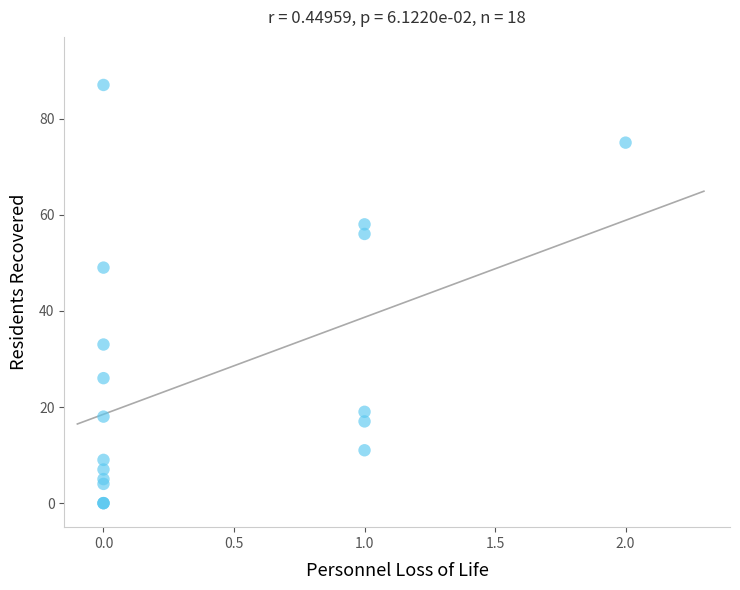

What Y value in the scatter plot is closest to 43?

49